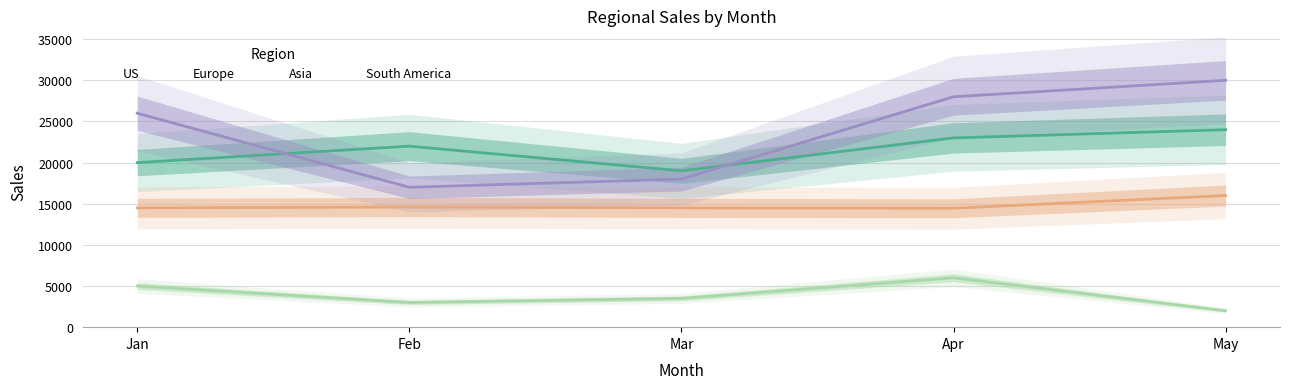

True or false: South America and US cross at least once.

False